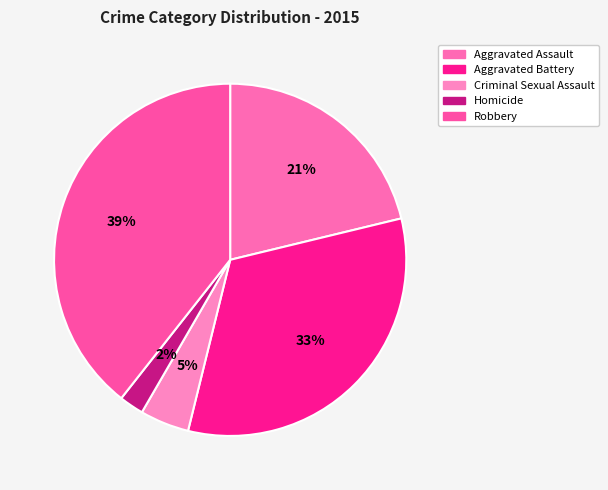

Rank the categories by value from highest to lowest.

Robbery, Aggravated Battery, Aggravated Assault, Criminal Sexual Assault, Homicide